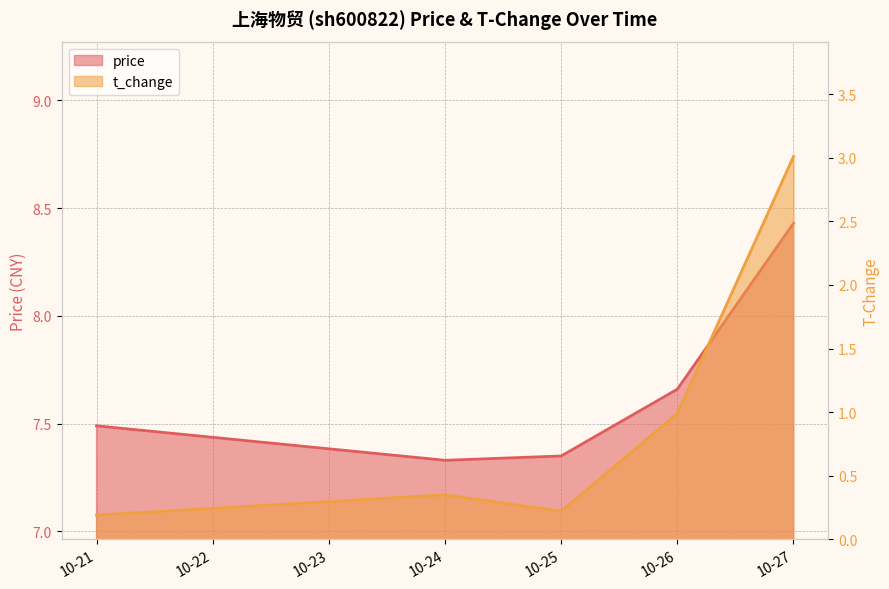

What are all the series names shown in the legend?

price, t_change